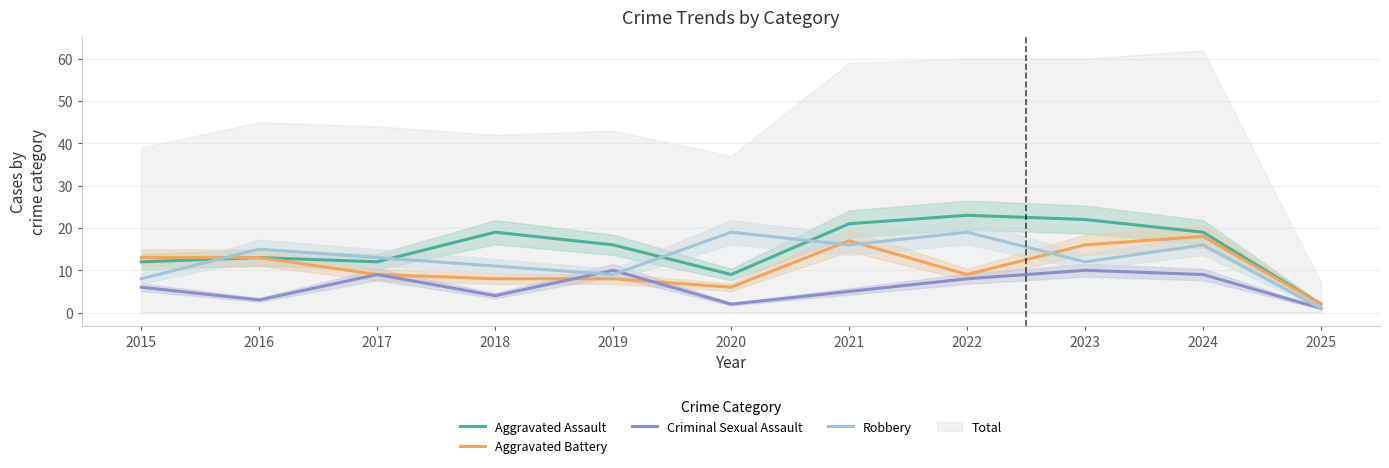

List the labels in order of Aggravated Battery value, smallest first.

2025, 2020, 2018, 2019, 2017, 2022, 2015, 2016, 2023, 2021, 2024